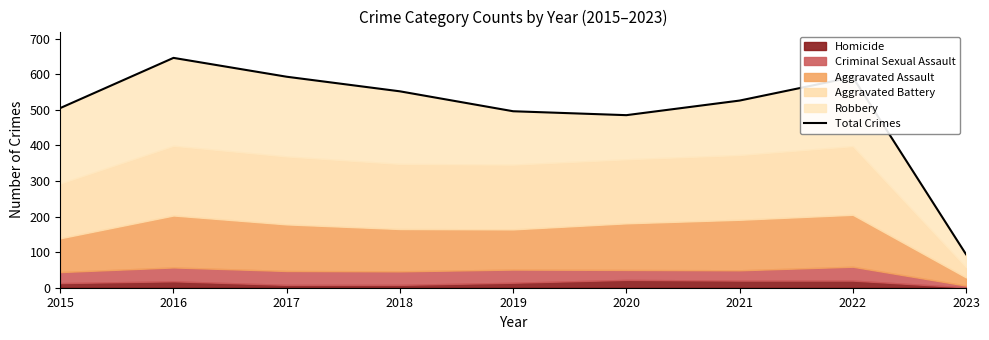

Reading left to right, extract all data points from this chart.

2015=505	2016=646	2017=593	2018=552	2019=496	2020=485	2021=526	2022=592	2023=94